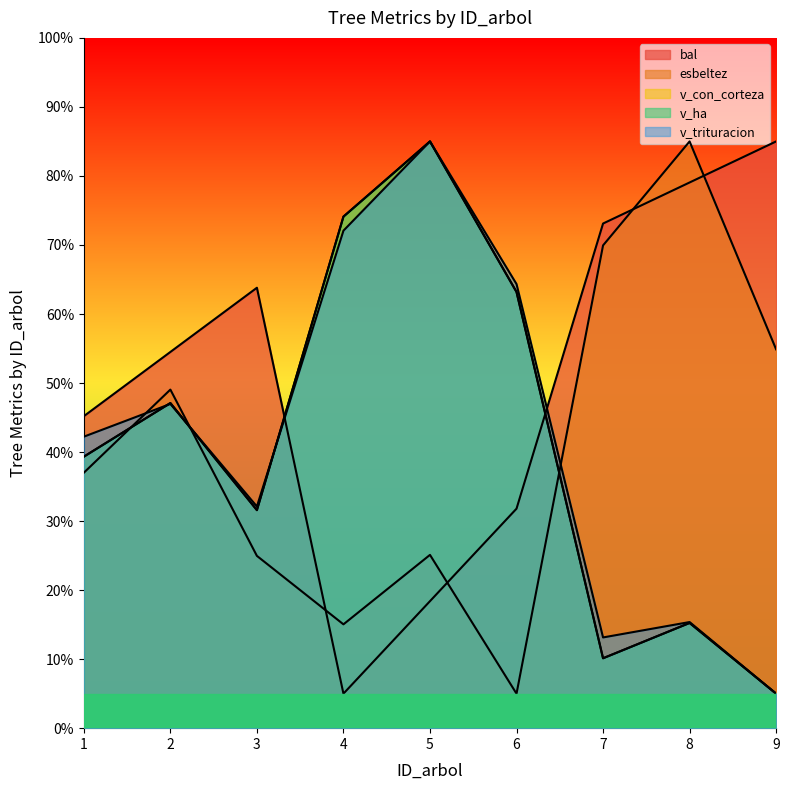

Which series has the widest spread of values?

bal